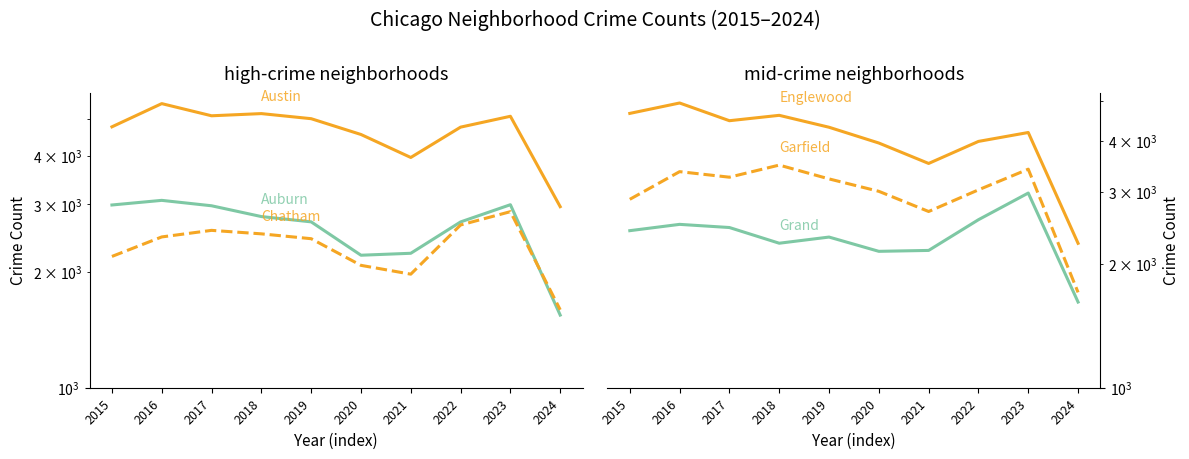

Reading left to right, list all the values displayed in this chart.

Austin: 2015=4770	2016=5481	2017=5096	2018=5163	2019=5008	2020=4556	2021=3970	2022=4761	2023=5081	2024=2957
Auburn Gresham: 2015=2987	2016=3071	2017=2973	2018=2787	2019=2700	2020=2211	2021=2237	2022=2699	2023=2992	2024=1545
Chatham: 2015=2195	2016=2467	2017=2566	2018=2513	2019=2441	2020=2081	2021=1974	2022=2650	2023=2870	2024=1595
Englewood: 2015=4658	2016=4938	2017=4471	2018=4608	2019=4310	2020=3945	2021=3518	2022=3981	2023=4185	2024=2248
Grand Crossing: 2015=2413	2016=2500	2017=2456	2018=2249	2019=2328	2020=2149	2021=2160	2022=2566	2023=2980	2024=1617
Garfield Park: 2015=2877	2016=3360	2017=3257	2018=3486	2019=3226	2020=3009	2021=2687	2022=3034	2023=3407	2024=1707